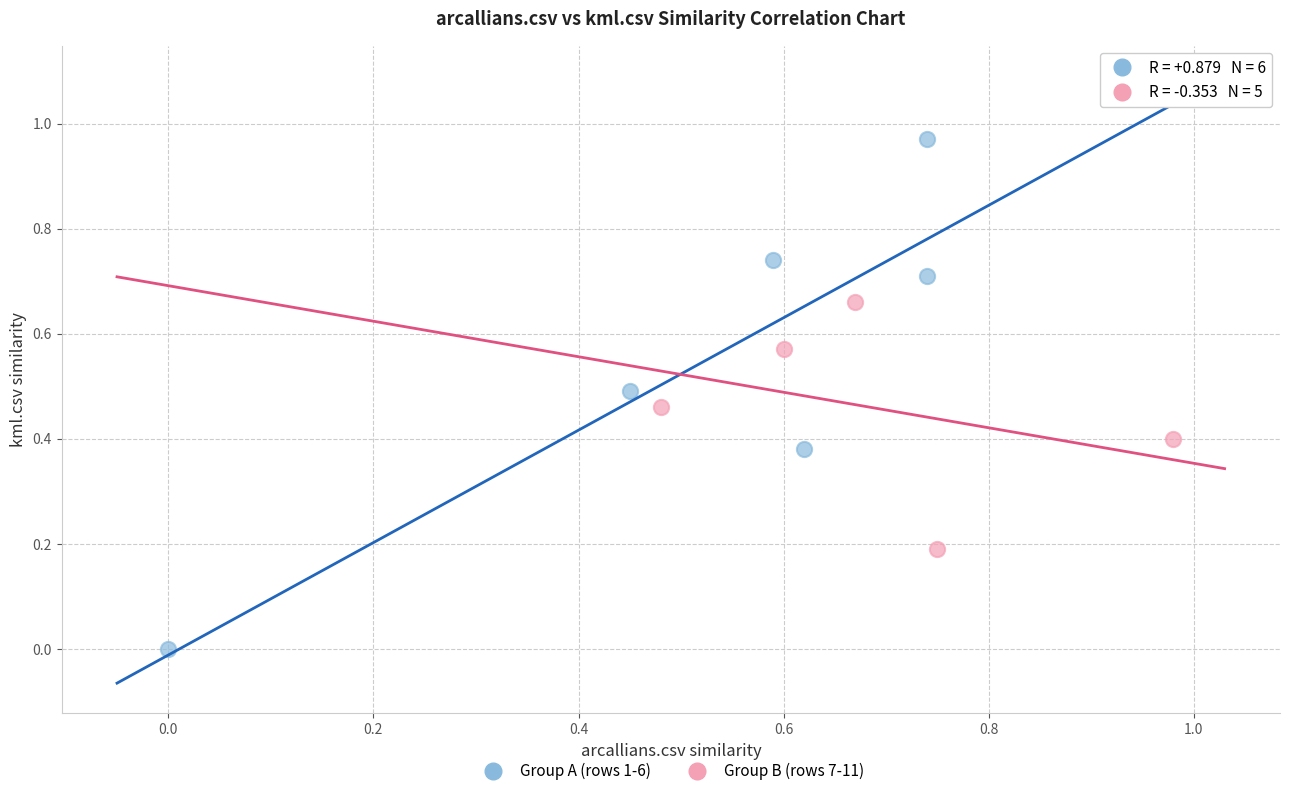

Which series reaches the minimum Y coordinate?

Group A (rows 1-6)